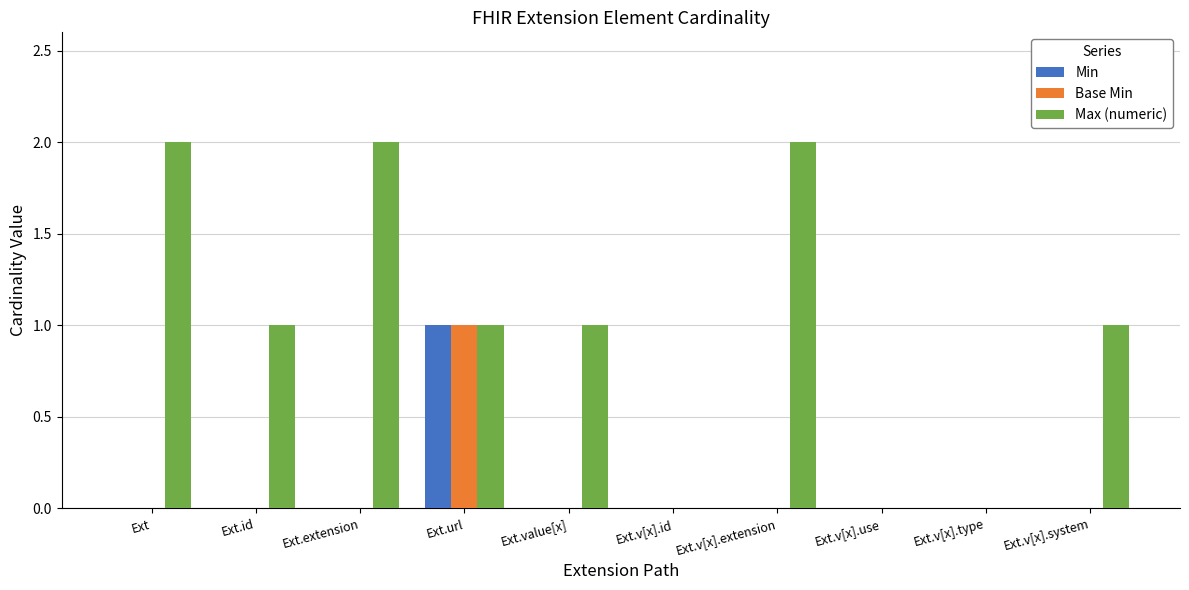

How many distinct data groups are displayed?

3